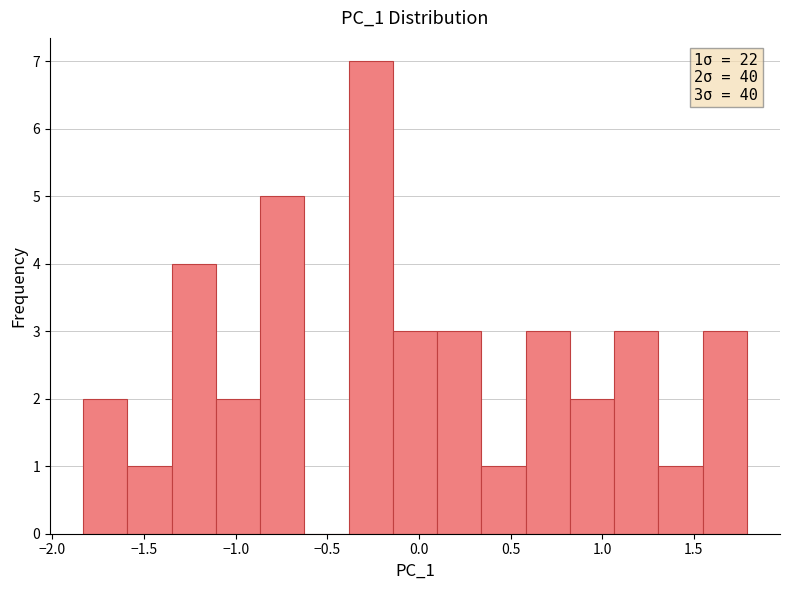

Which range on the x-axis has the tallest bar?

-0.40 to -0.15